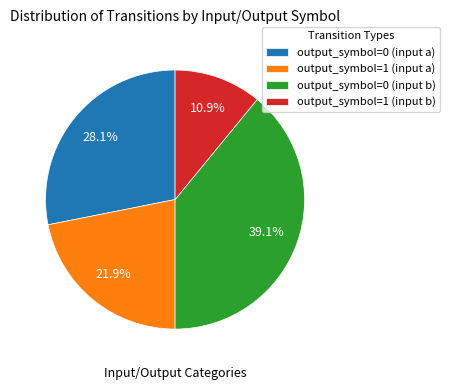

What percentage do output_symbol=1 (input b) and output_symbol=0 (input b) together represent?

50.0%